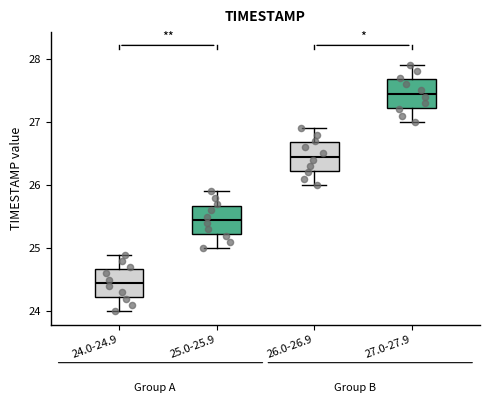

Reading left to right, transcribe this box plot: for each box, give where its median line is, the range the box spans, and where its two whiskers end, as read against the y-axis. The values are not printed on the chart, so give them approximately, as read against the axis.

24.0-24.9: median 24.5, box 24.2 to 24.7, whiskers 24.0 to 24.9
25.0-25.9: median 25.5, box 25.2 to 25.7, whiskers 25.0 to 25.9
26.0-26.9: median 26.5, box 26.2 to 26.7, whiskers 26.0 to 26.9
27.0-27.9: median 27.5, box 27.2 to 27.7, whiskers 27.0 to 27.9